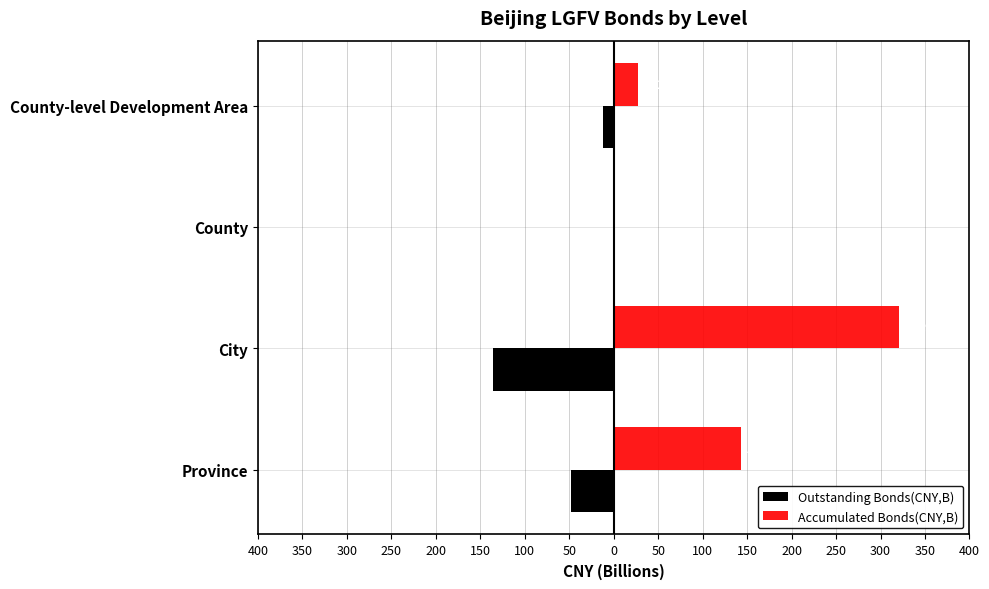

What are all the series names shown in the legend?

Outstanding Bonds(CNY,B), Accumulated Bonds(CNY,B)